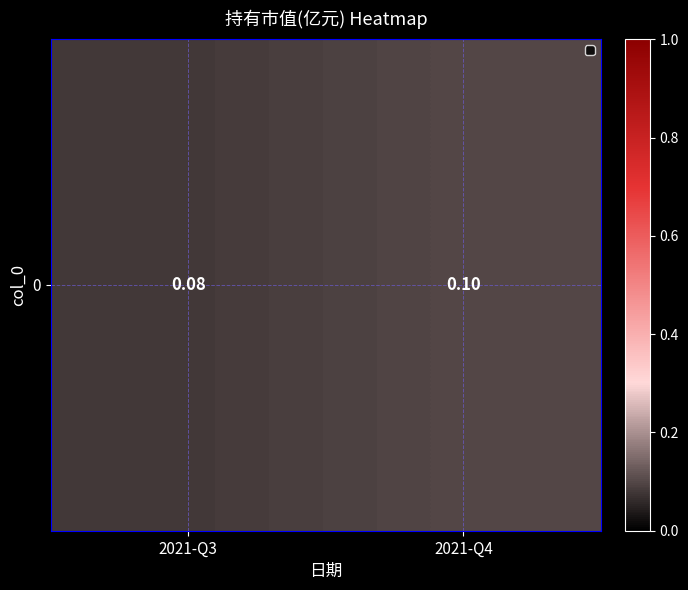

Between 2021-Q3 and 2021-Q4, which is larger?

2021-Q4